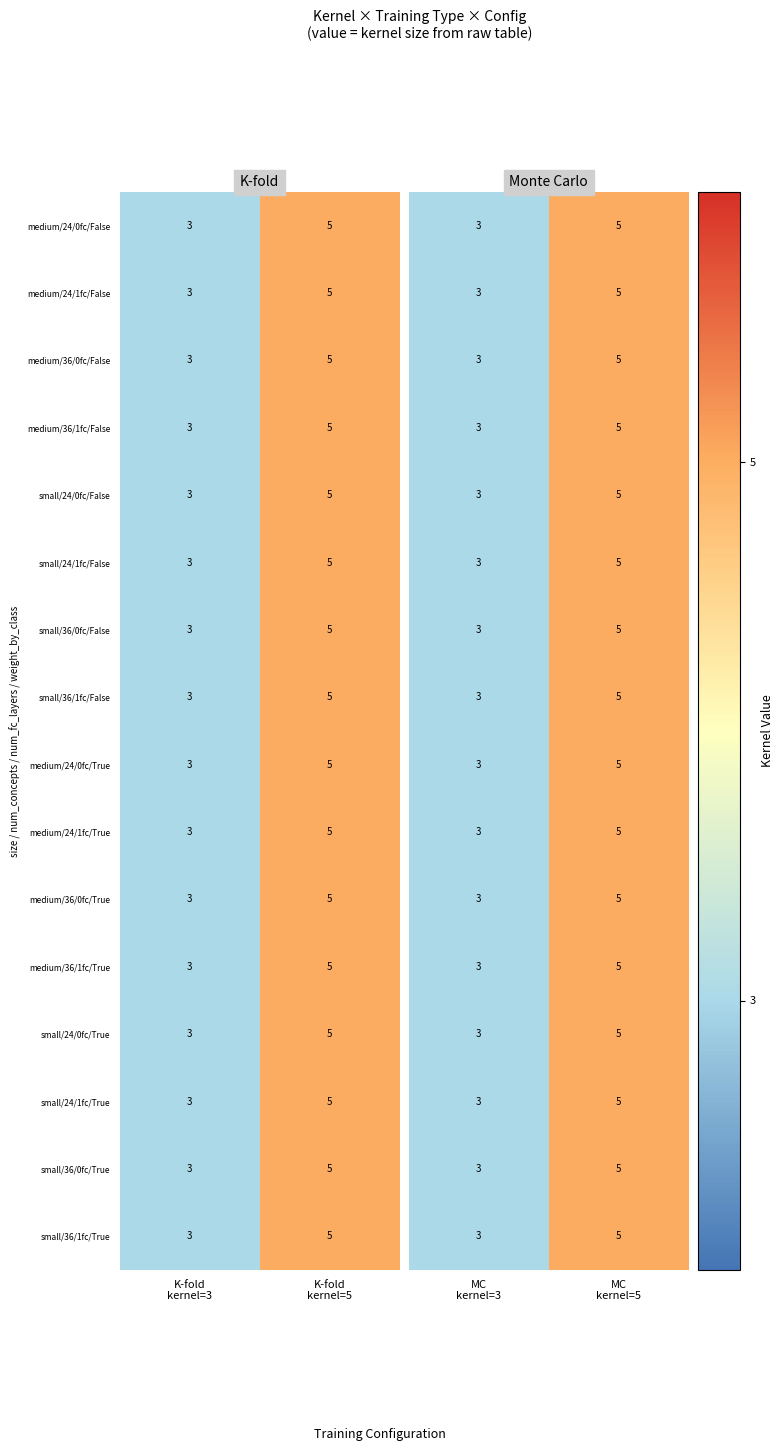

What is the sum of all medium/36/0fc/True values?

8